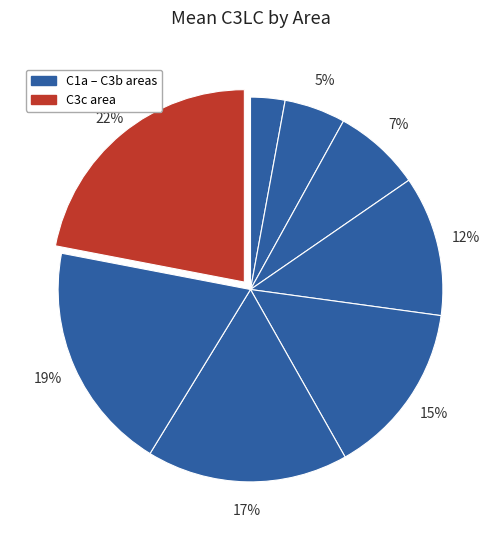

Is there a majority slice in this chart?

No